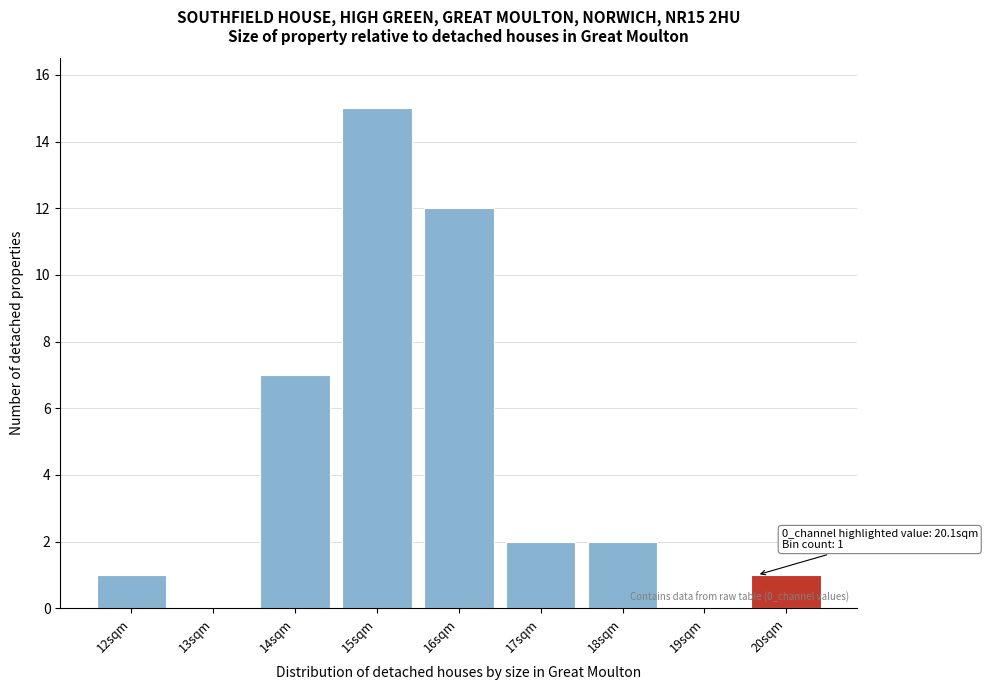

Reading left to right, transcribe all the data shown in this chart.

12sqm=1	13sqm=0	14sqm=7	15sqm=15	16sqm=12	17sqm=2	18sqm=2	19sqm=0	20sqm=1